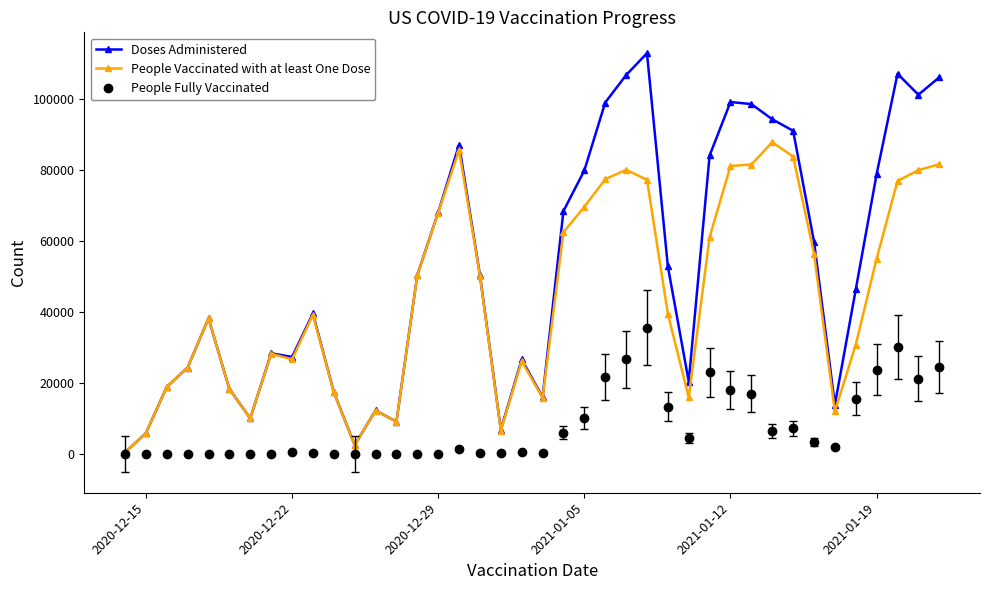

True or false: People Fully Vaccinated has more than 1 points higher than both neighbors.

True